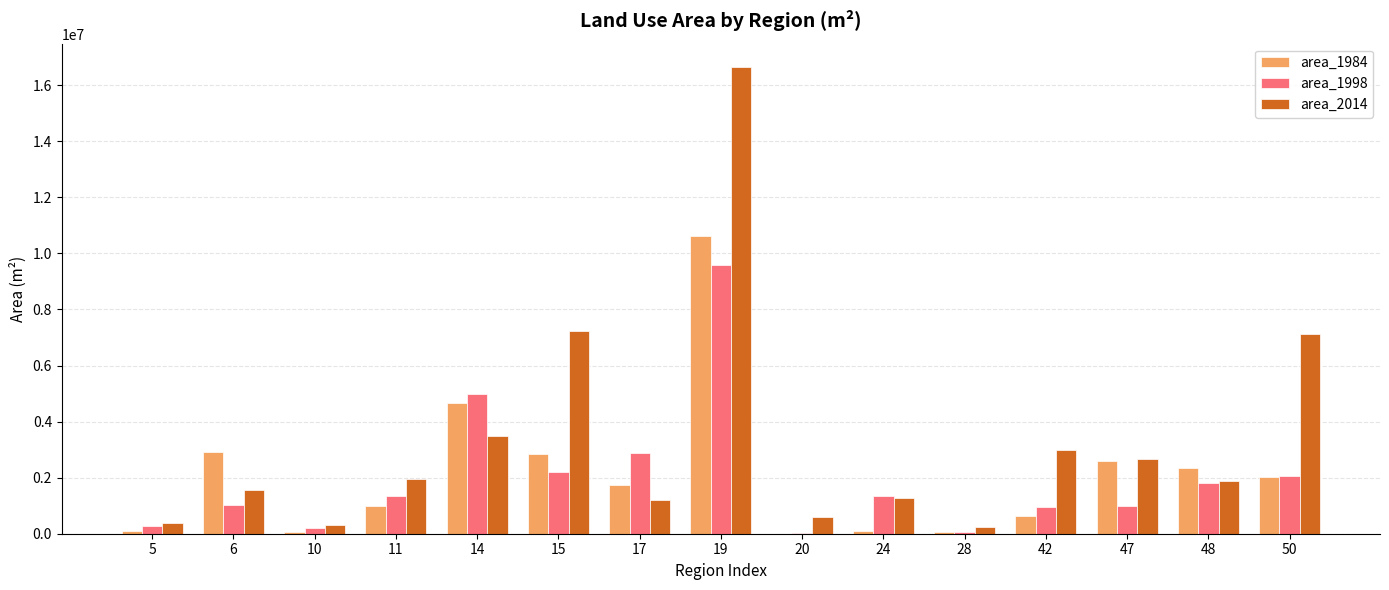

Are the bars horizontal?

No